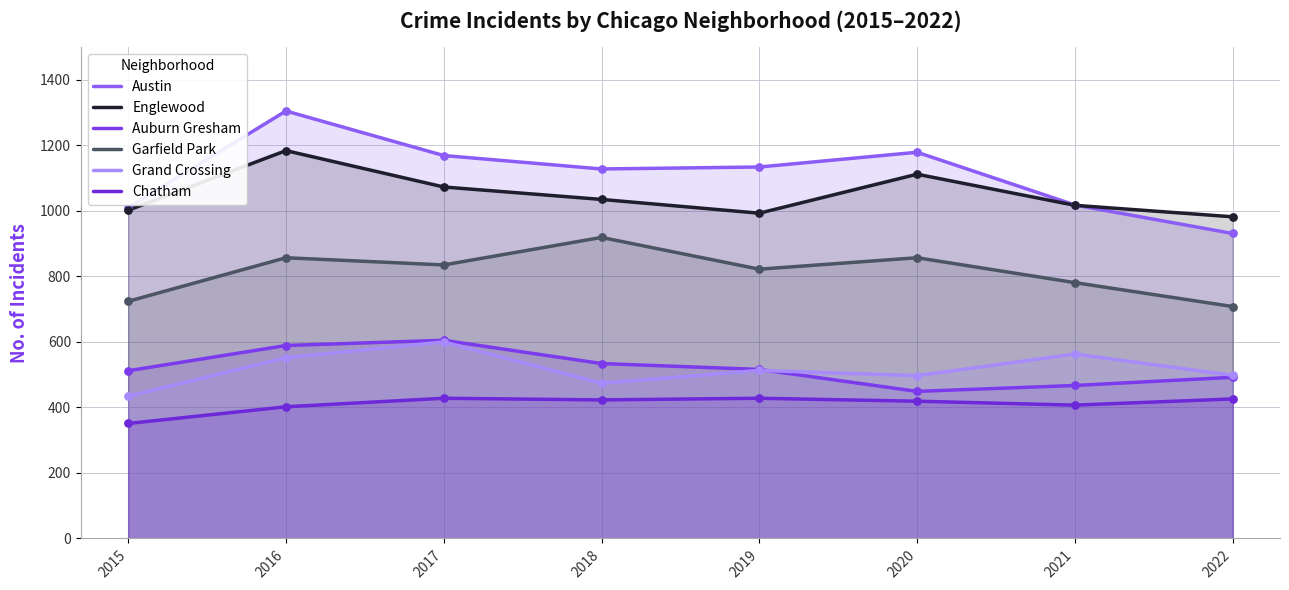

Which series contains the highest Y value?

Austin